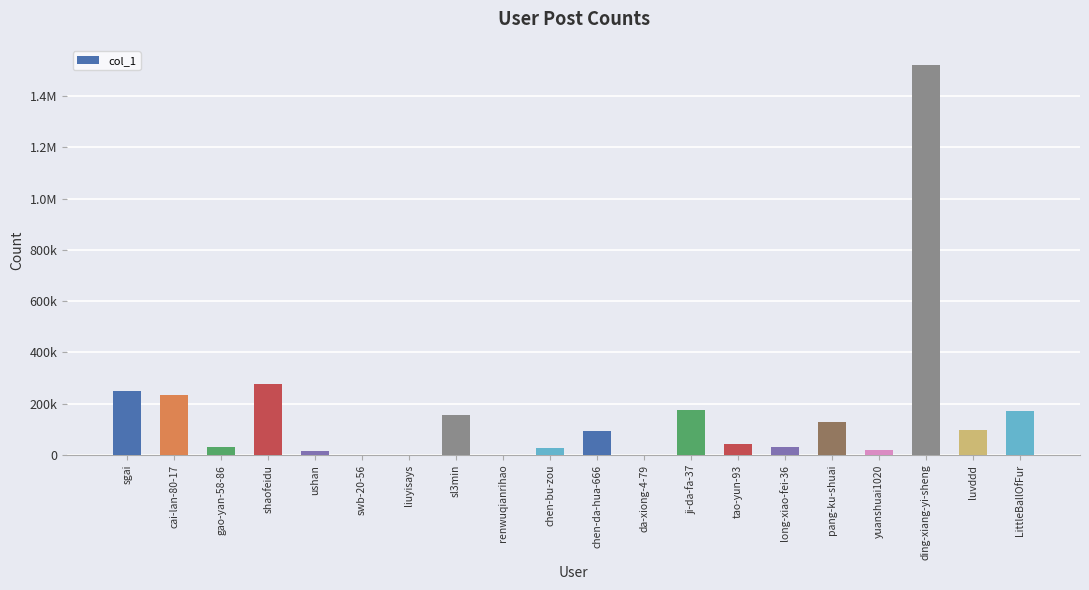

What is the difference between the maximum and minimum values?

1519545